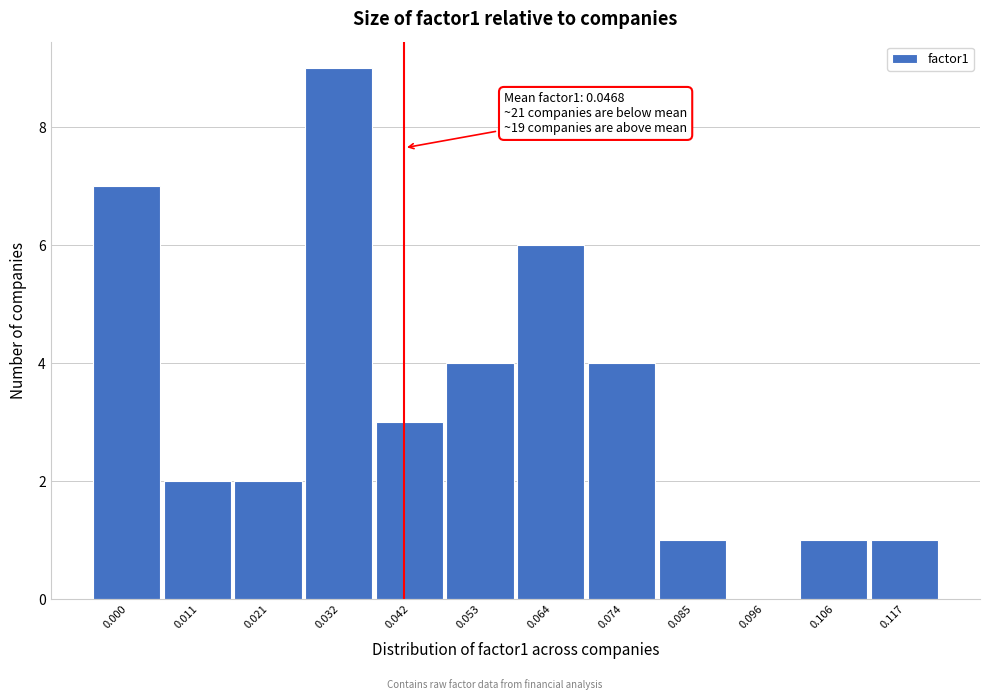

Reading left to right, transcribe all the data shown in this chart.

0.000=7	0.011=2	0.021=2	0.032=9	0.042=3	0.053=4	0.064=6	0.074=4	0.085=1	0.096=0	0.106=1	0.117=1